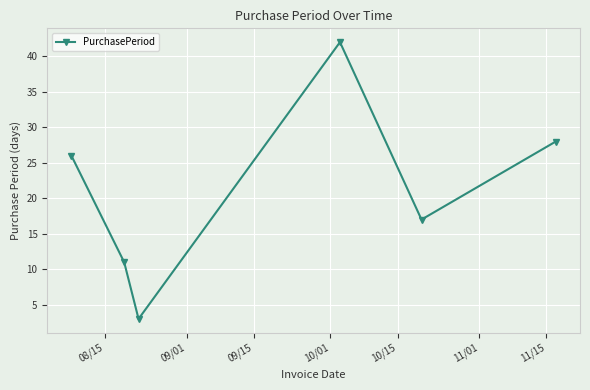

Count the number of data series in this chart.

1